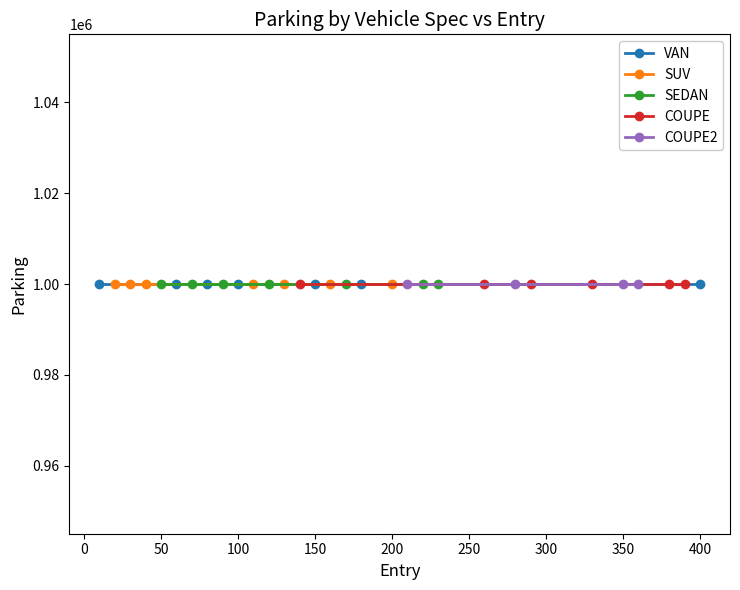

How many intersections are there between SUV and VAN?

3